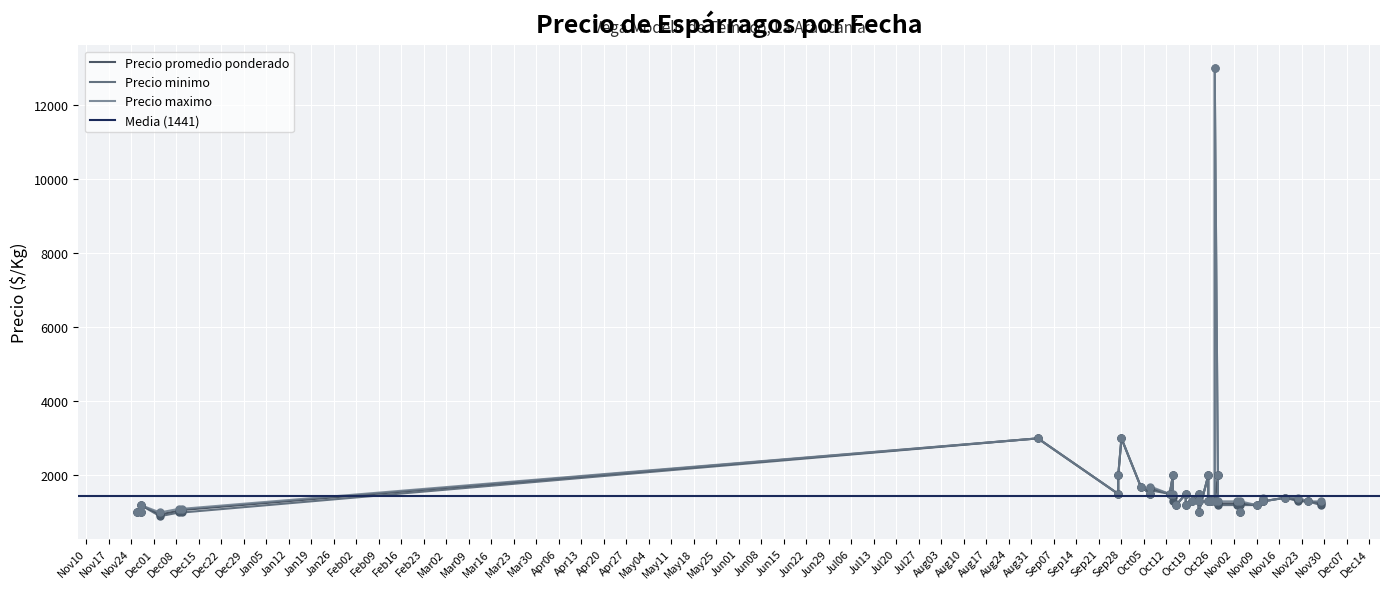

Which series has the widest spread of Y values?

Precio minimo